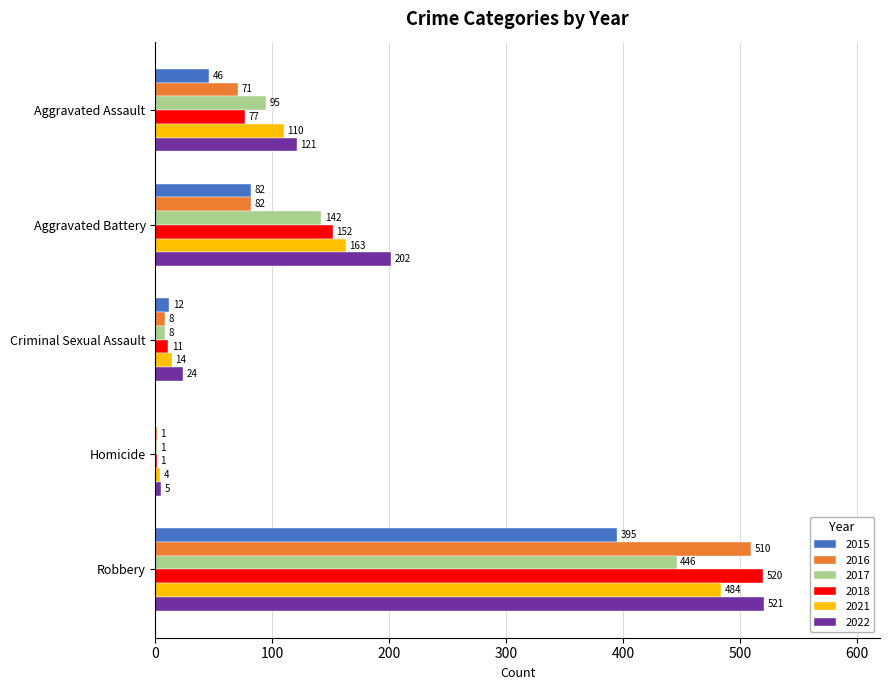

Between Aggravated Assault and Robbery, which series saw the biggest shift?

2018